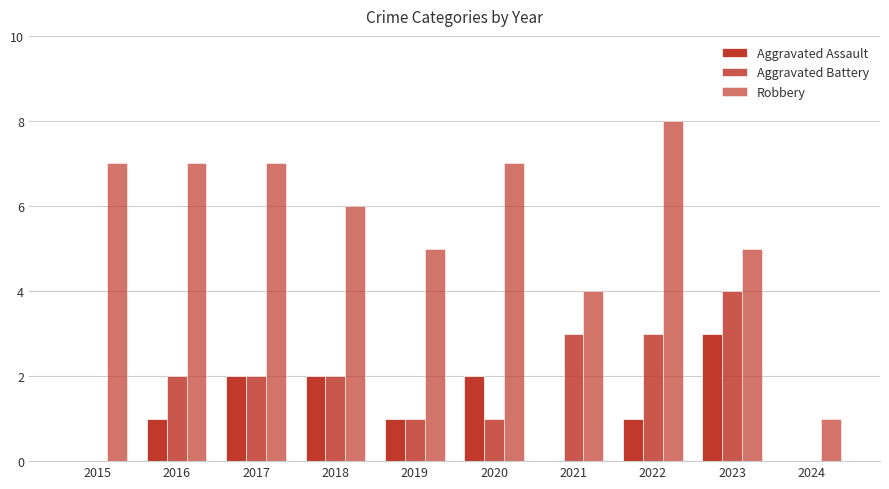

How many categories are shown in the chart?

10